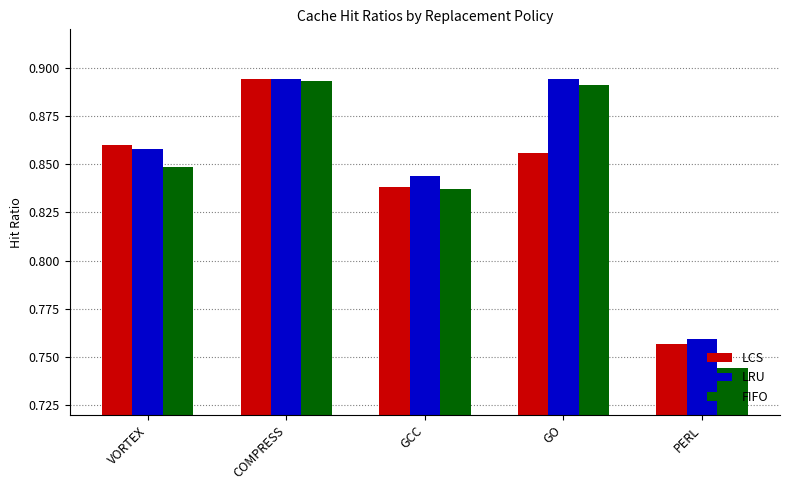

Are the bars grouped side by side (vs. stacked)?

Yes